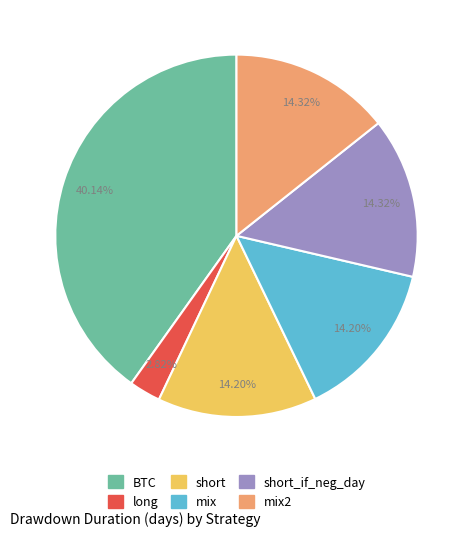

Is there a majority slice in this chart?

No